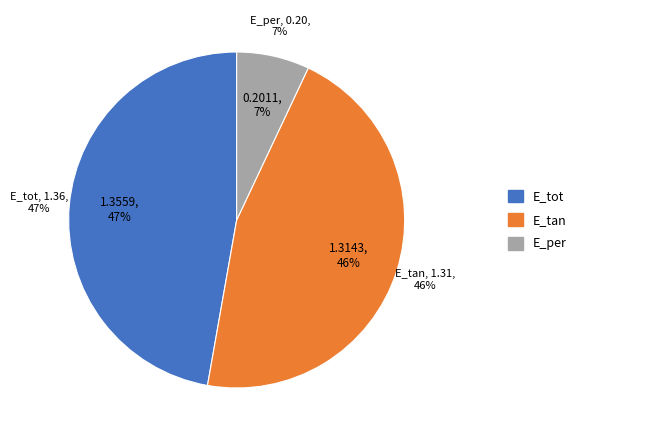

Rank the categories by value from highest to lowest.

E_tot, E_tan, E_per